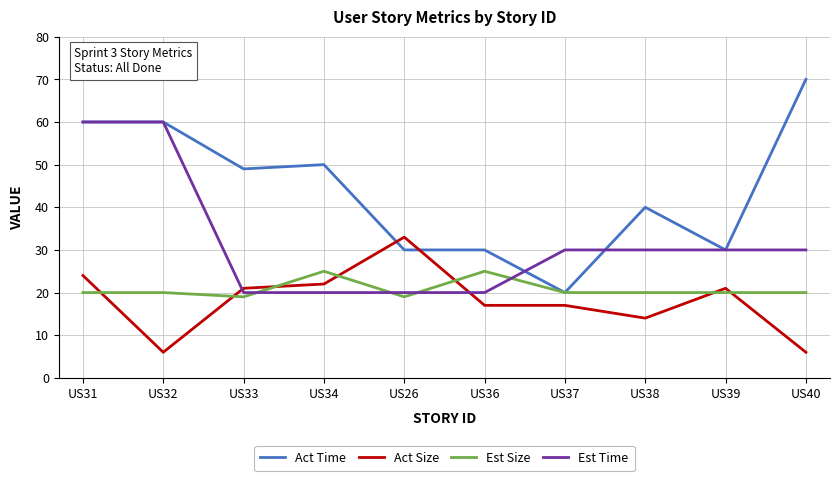

What is the smallest value displayed?

6